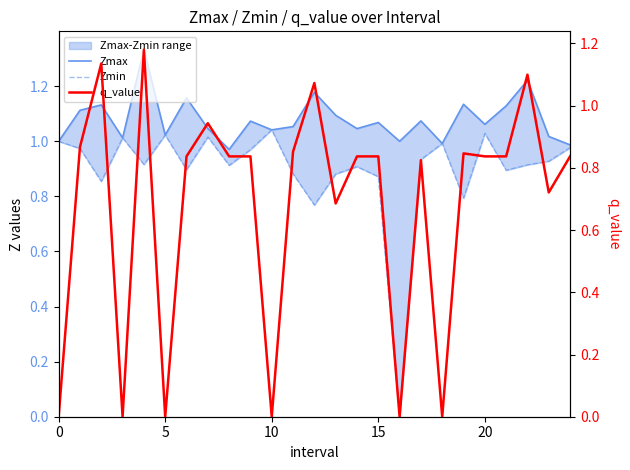

True or false: q_value and Zmin intersect in this chart.

True